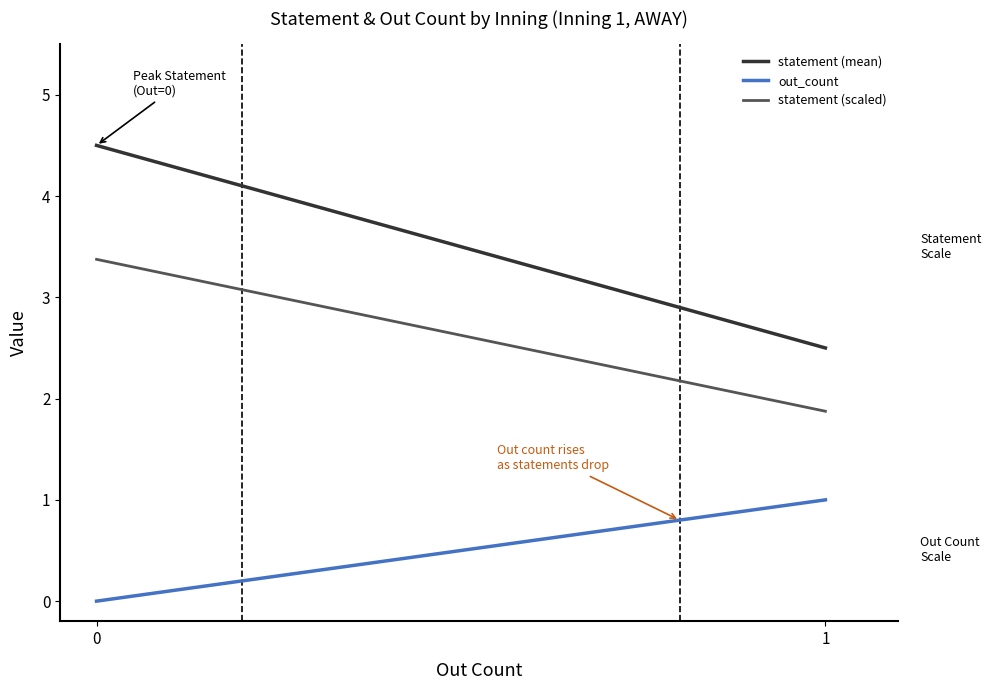

The value of out_count at 0 is -0.3. True or false?

False